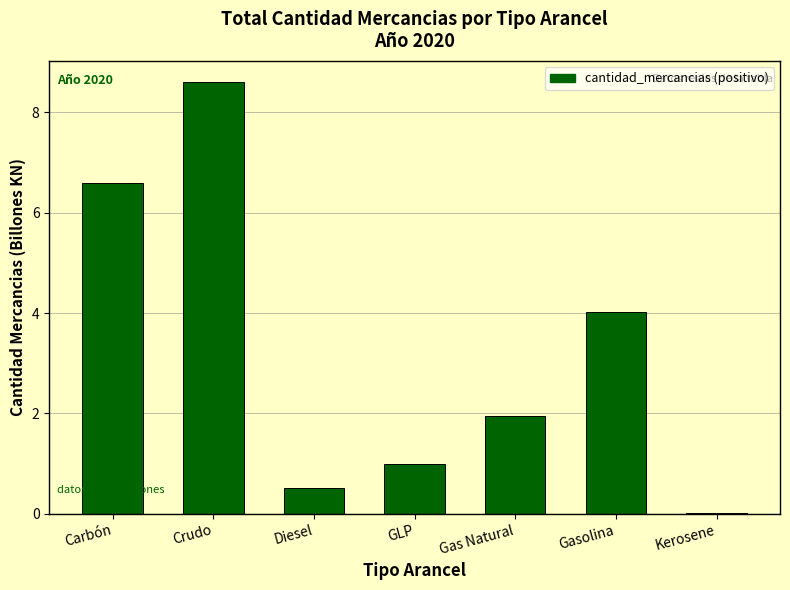

What is the approximate value at GLP?

1.0